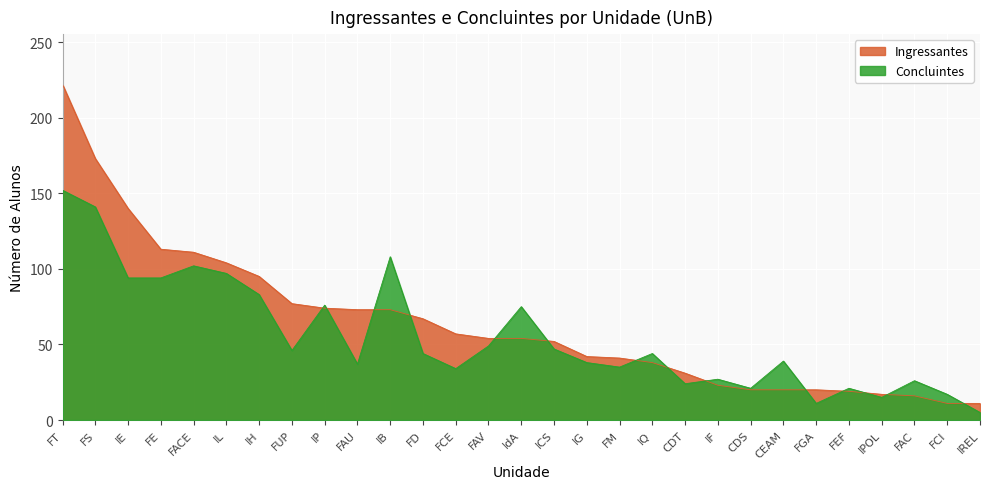

Where is Ingressantes nearest to the value 116?

FE